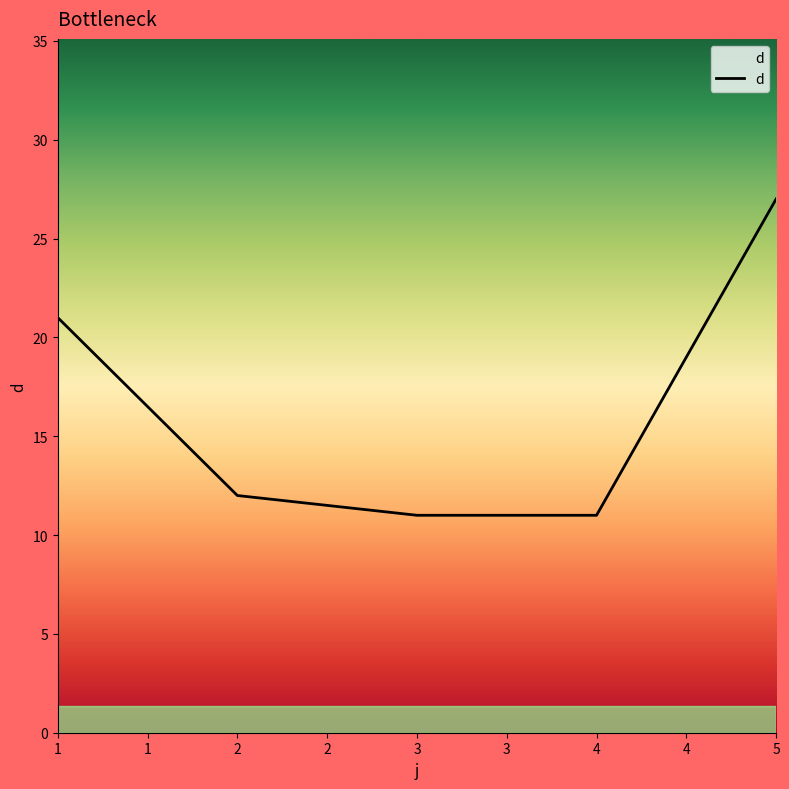

Which has a higher value, 5 or 4?

5